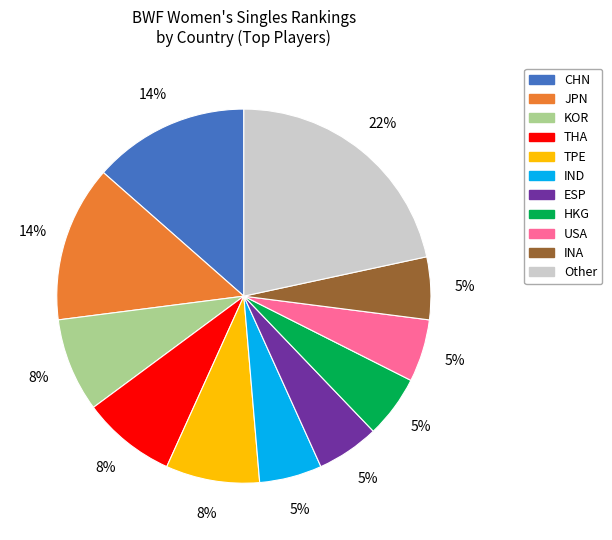

Does IND represent more than half of the total?

No